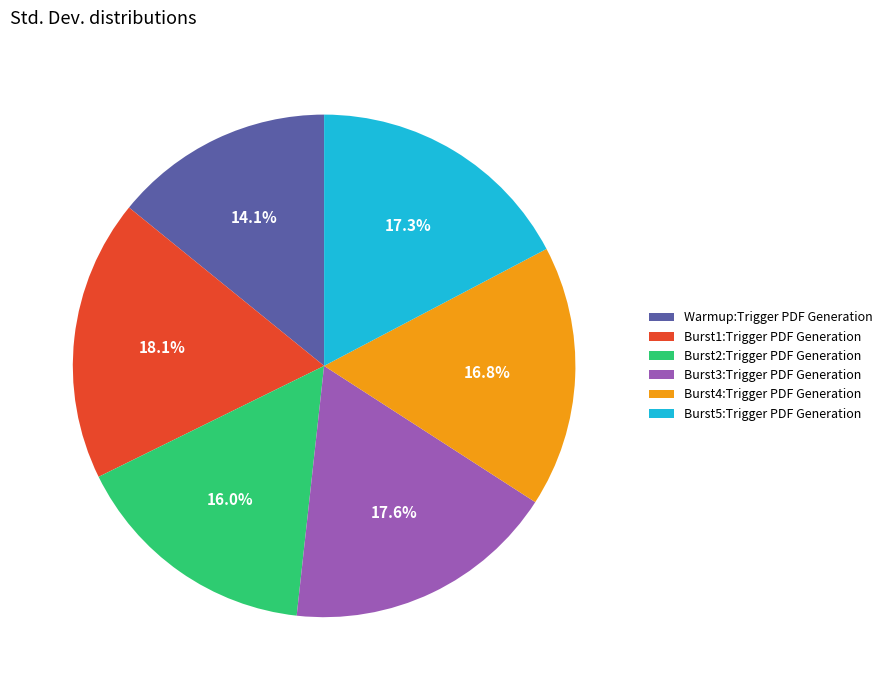

How many segments does this pie chart have?

6